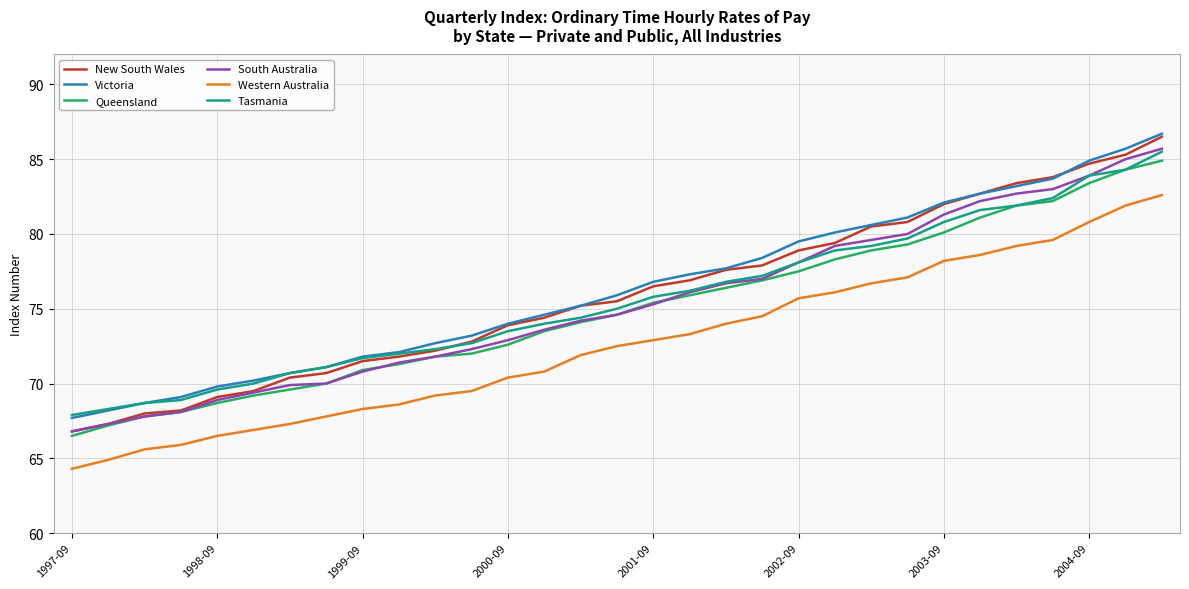

What are all the series names shown in the legend?

New South Wales, Victoria, Queensland, South Australia, Western Australia, Tasmania